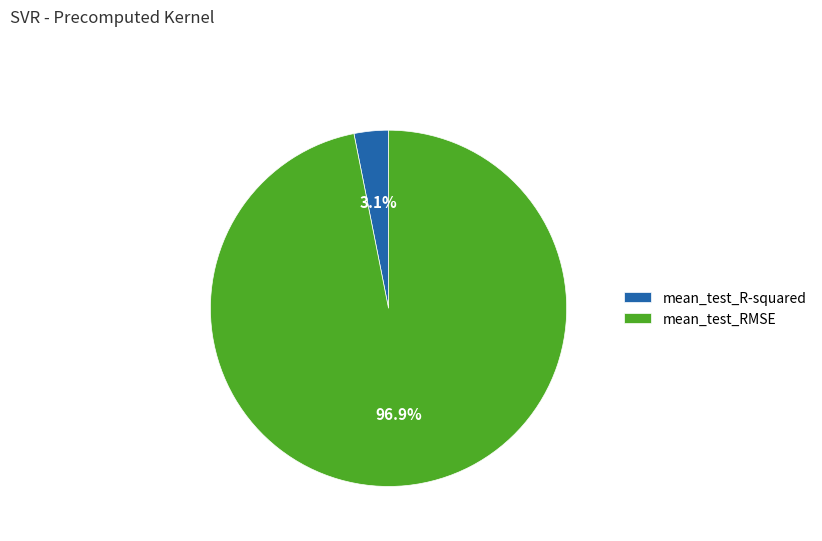

What portion of the pie excludes mean_test_R-squared?

96.9%